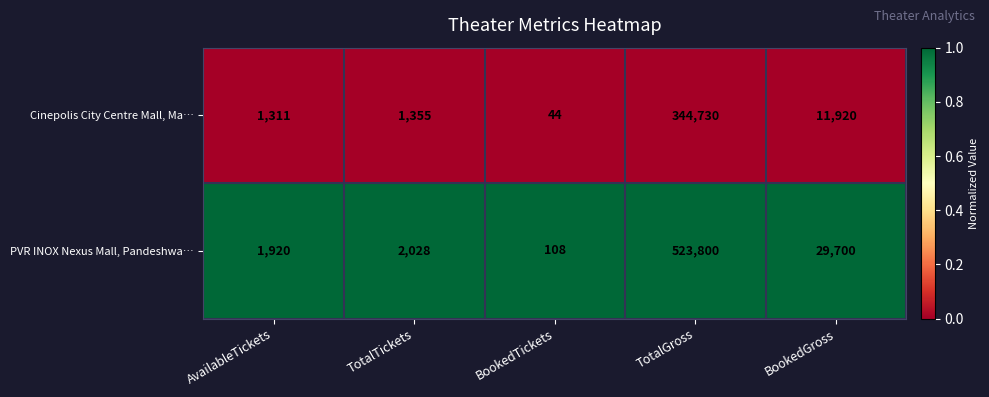

What is the total value across all series at TotalTickets?

3383